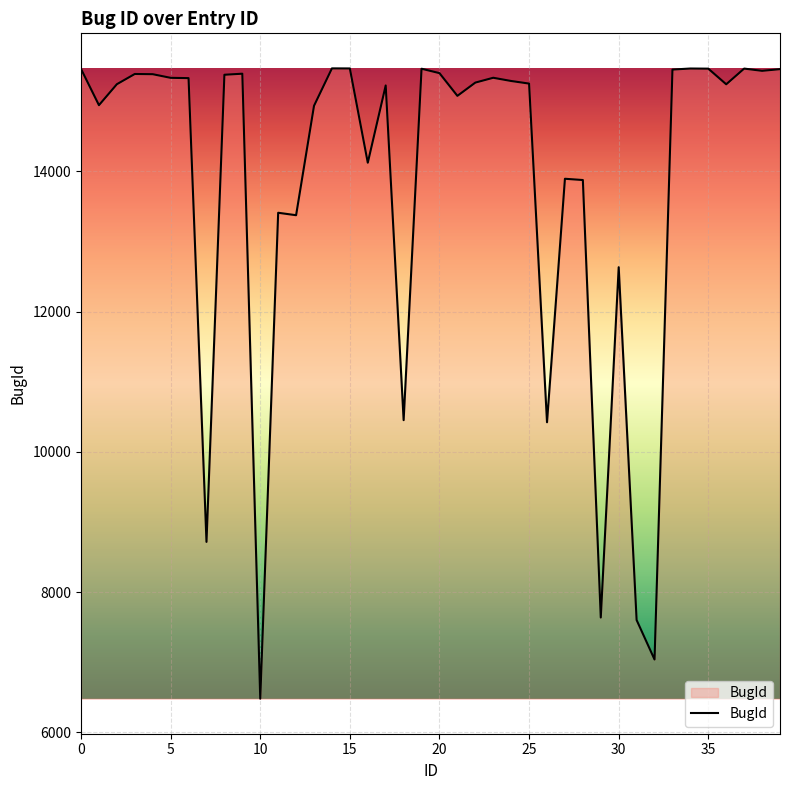

What is the difference between the second highest and second lowest values?

8433